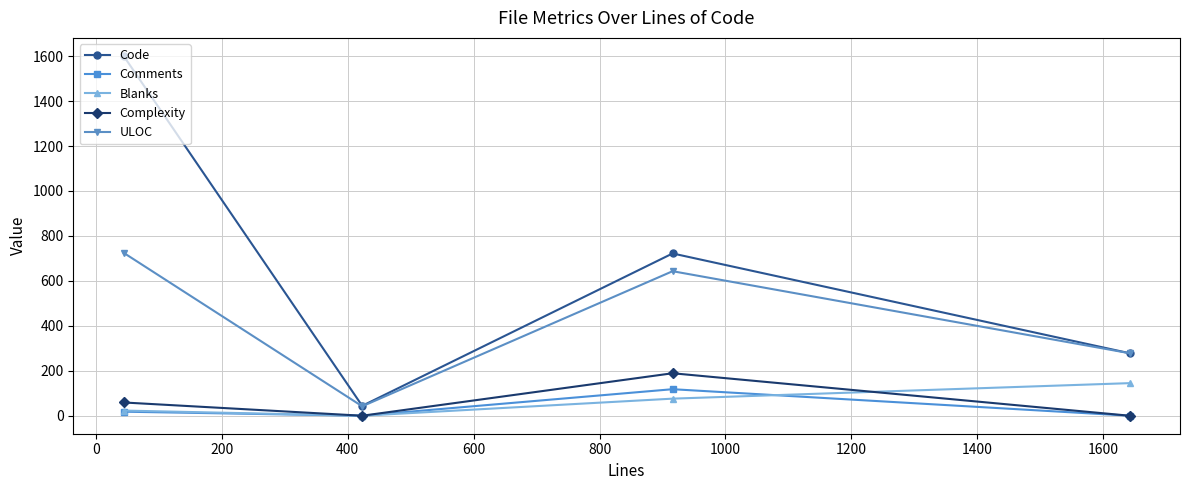

True or false: Blanks and Code cross at least once.

False